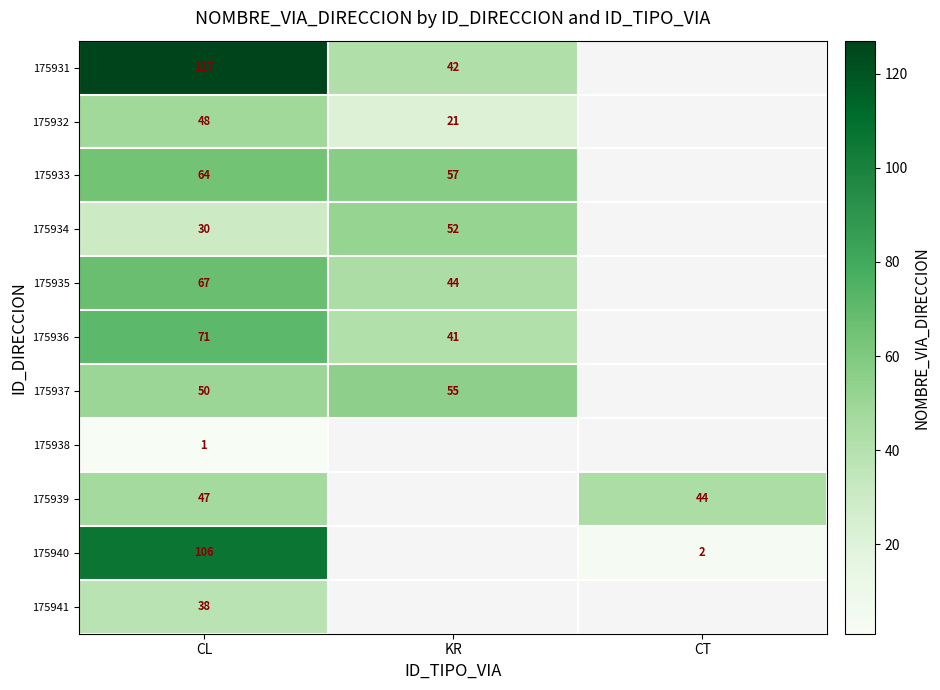

True or false: 175932 has a value of 9 at KR.

False